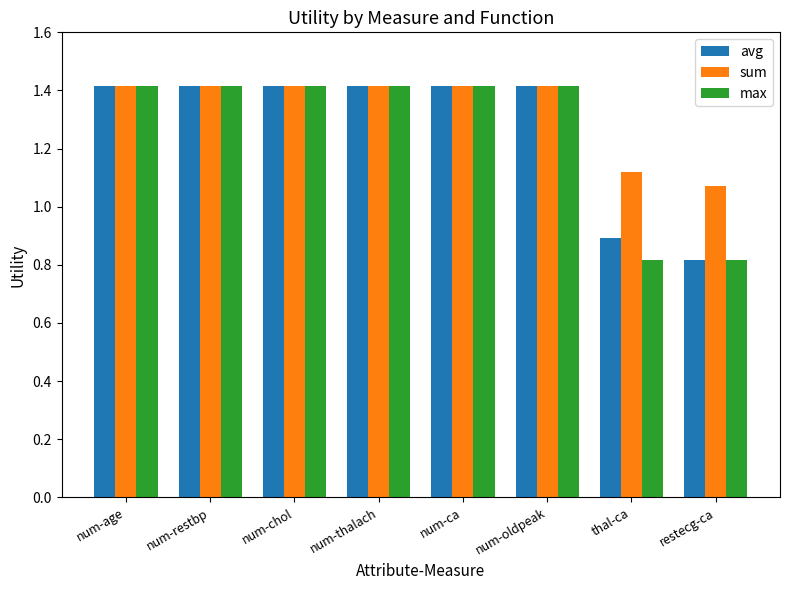

Are the bars horizontal?

No